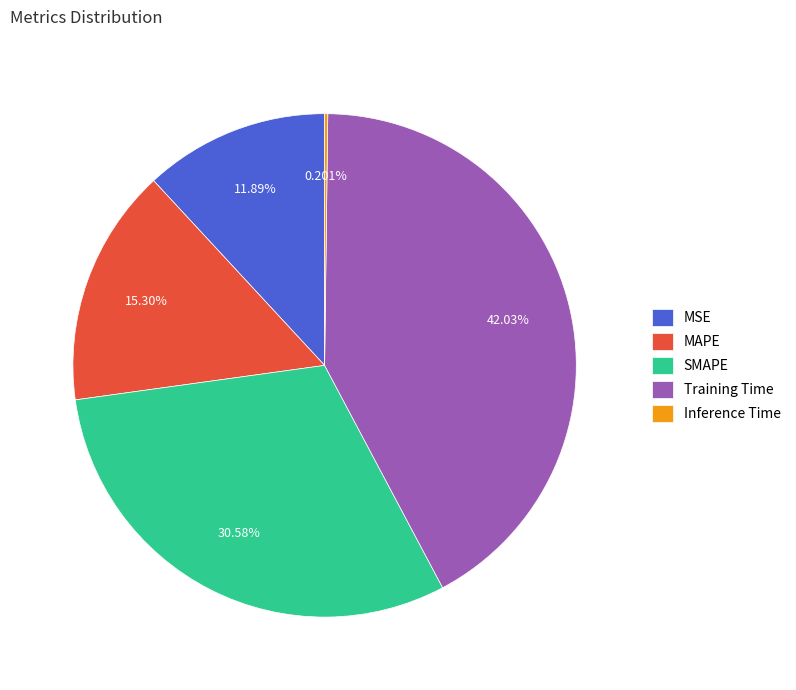

Which has a higher value, SMAPE or MAPE?

SMAPE